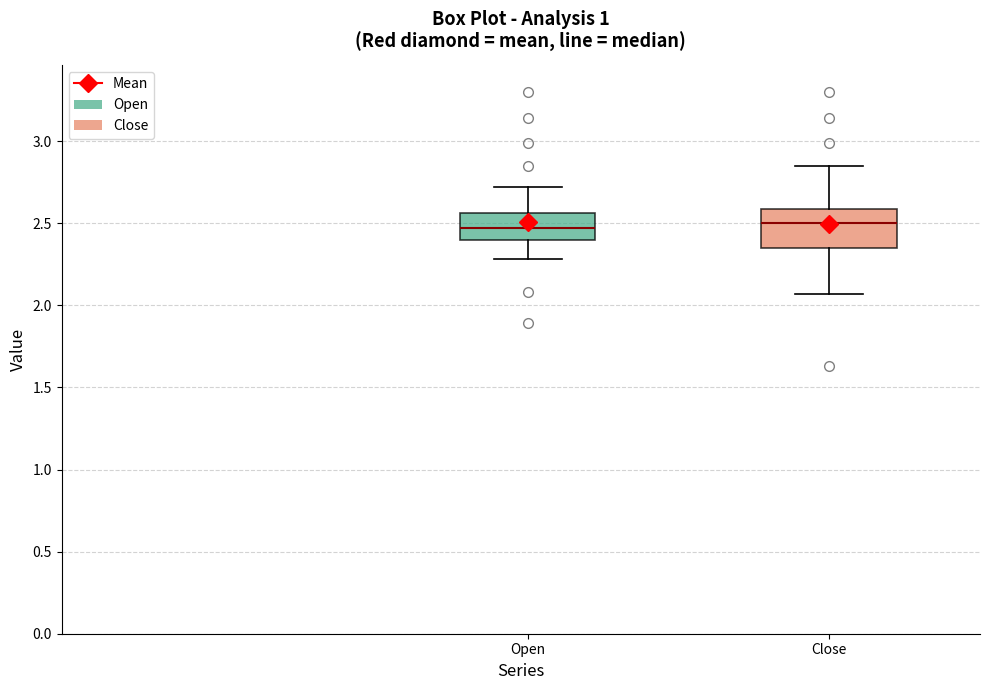

Which box is the tallest, from its lower edge to its upper edge?

Close